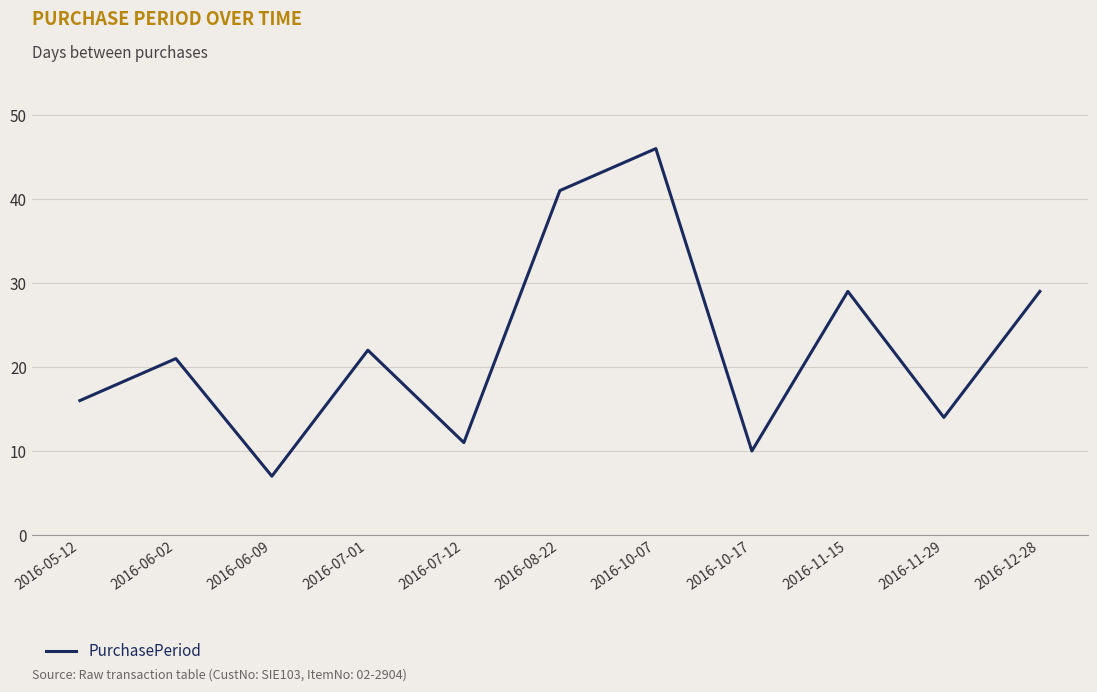

What is the greatest value displayed?

46